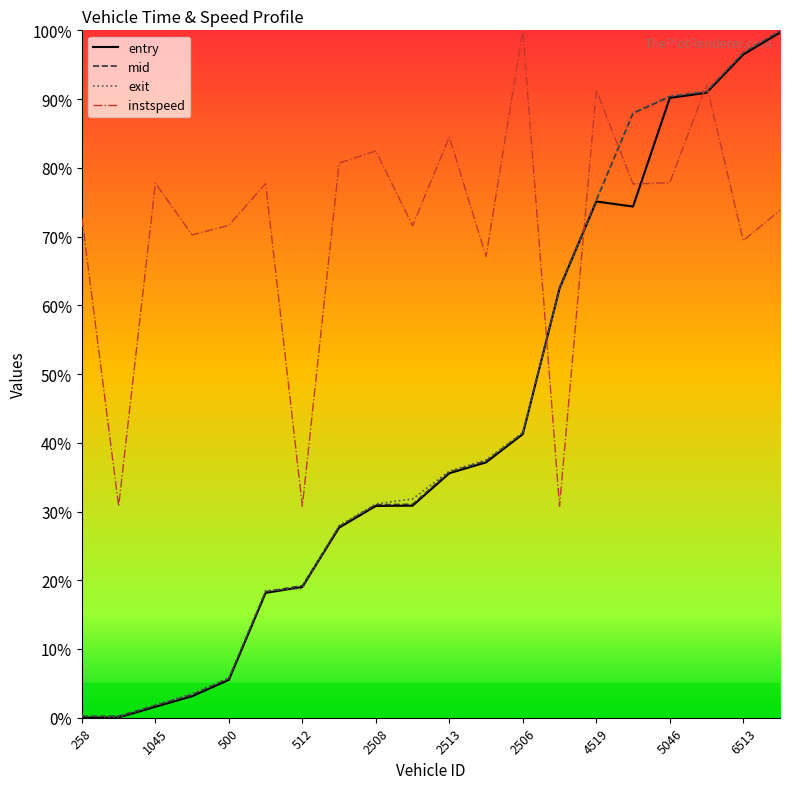

Which series ends up on top after the final intersection of instspeed and entry?

entry